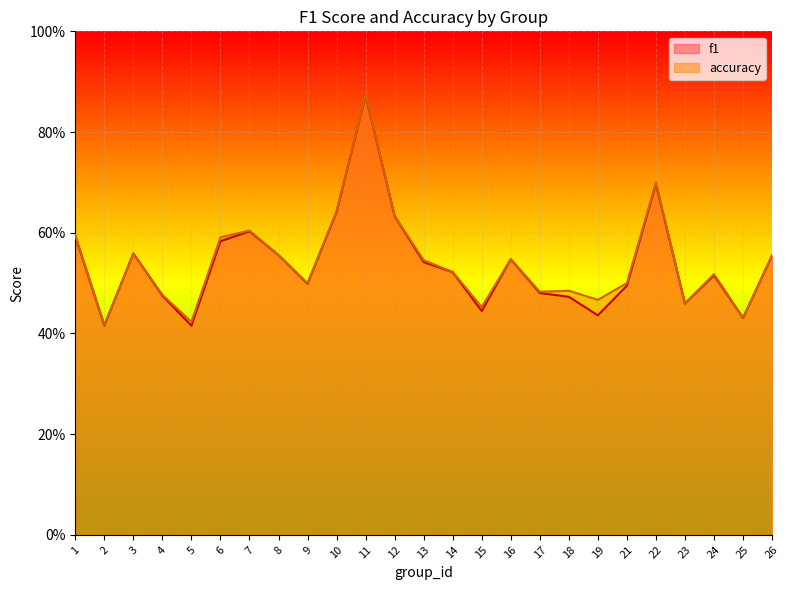

List the series in order of their peak value, highest first.

accuracy, f1